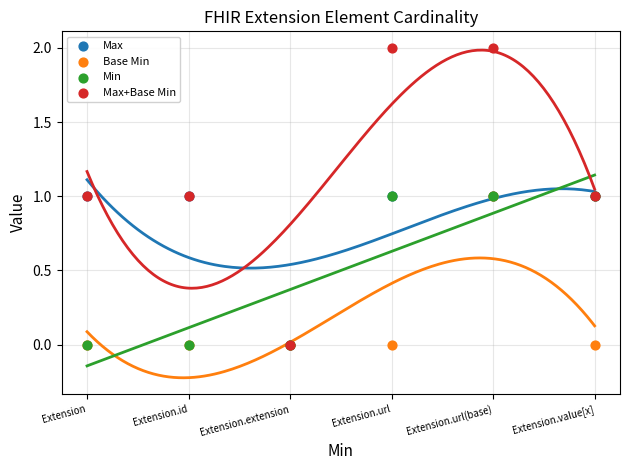

What are all the series names shown in the legend?

Max, Base Min, Min, Max+Base Min